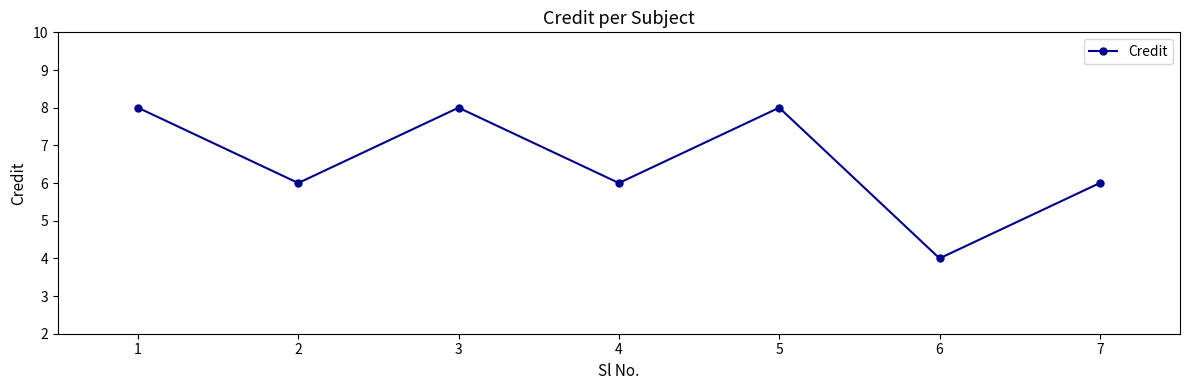

Count the number of data series in this chart.

1